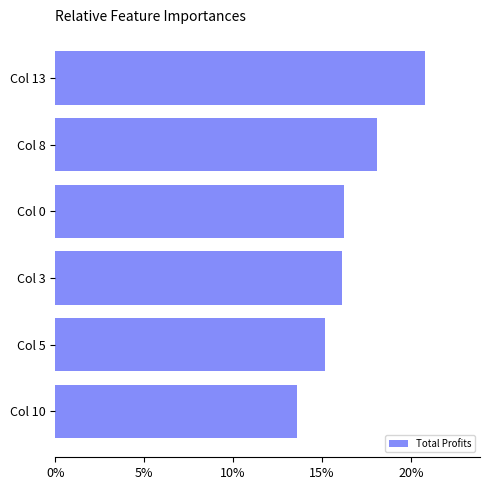

What is the smallest value displayed?

13.6